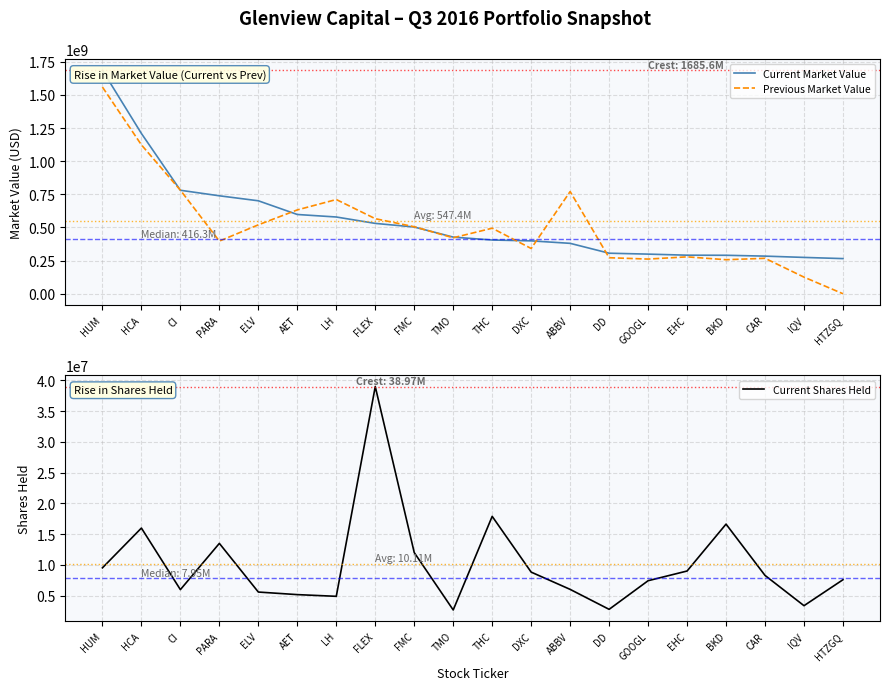

Does the chart have visible grid lines?

Yes